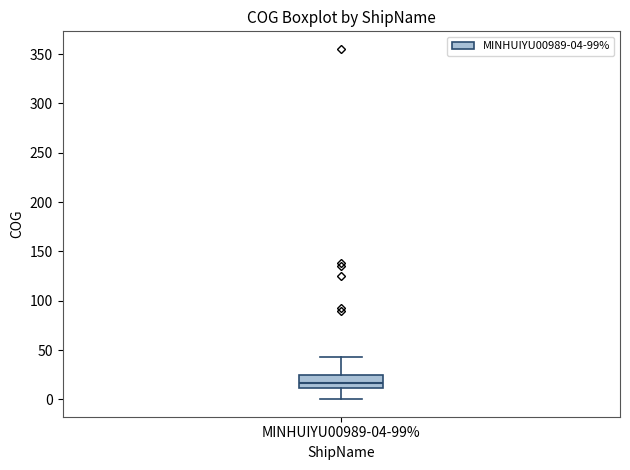

Transcribe this box plot: give where the median line is, the range the box spans, and where the two whiskers end, as read against the y-axis. The values are not printed on the chart, so give them approximately, as read against the axis.

median 15, box 10 to 25, whiskers 0 to 45